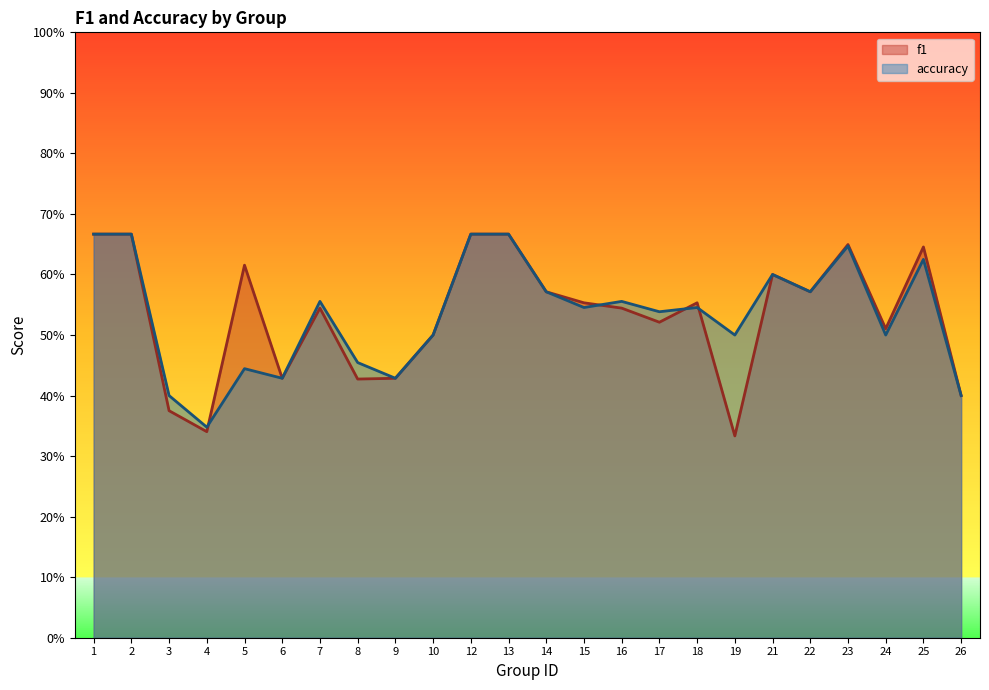

The value of accuracy at 3 is 0.4. True or false?

True